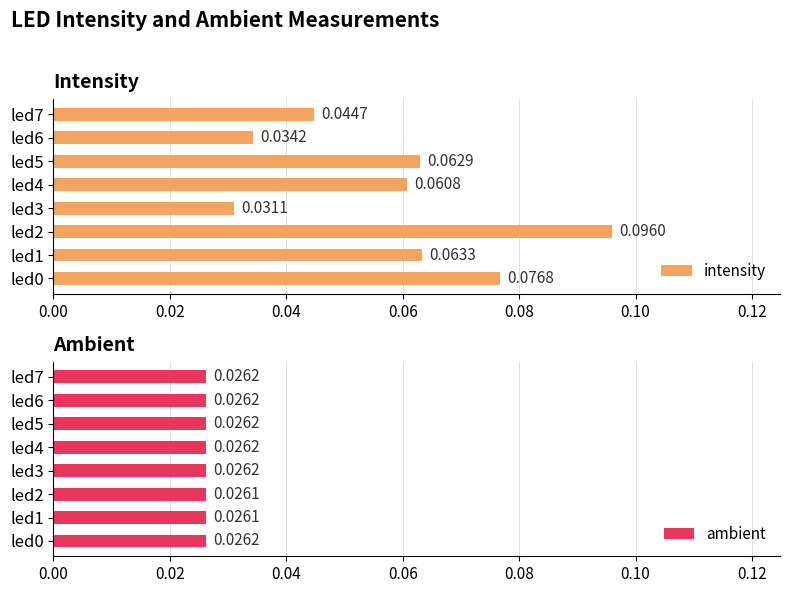

At how many categories does at least one series exceed 0?

8